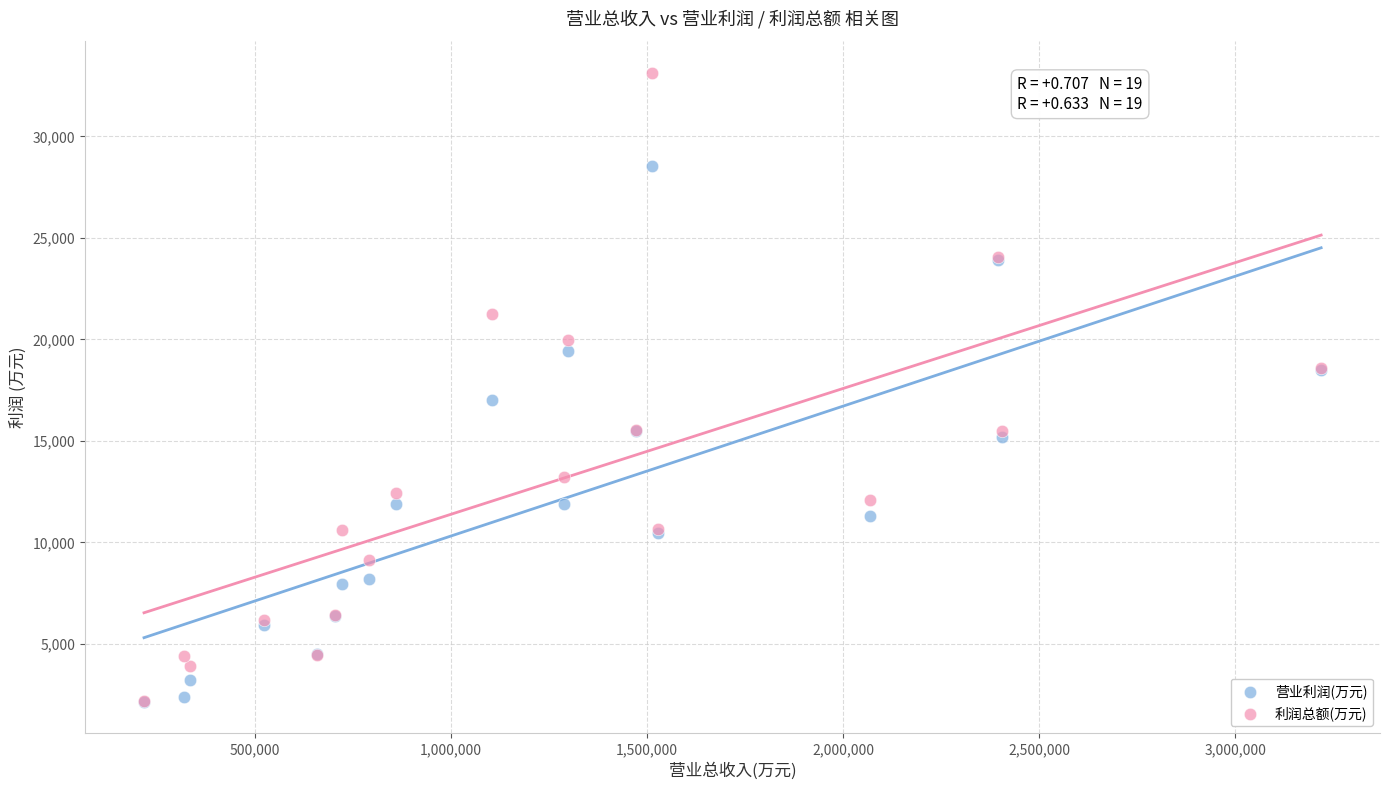

What are all the series names shown in the legend?

营业利润(万元), 利润总额(万元)